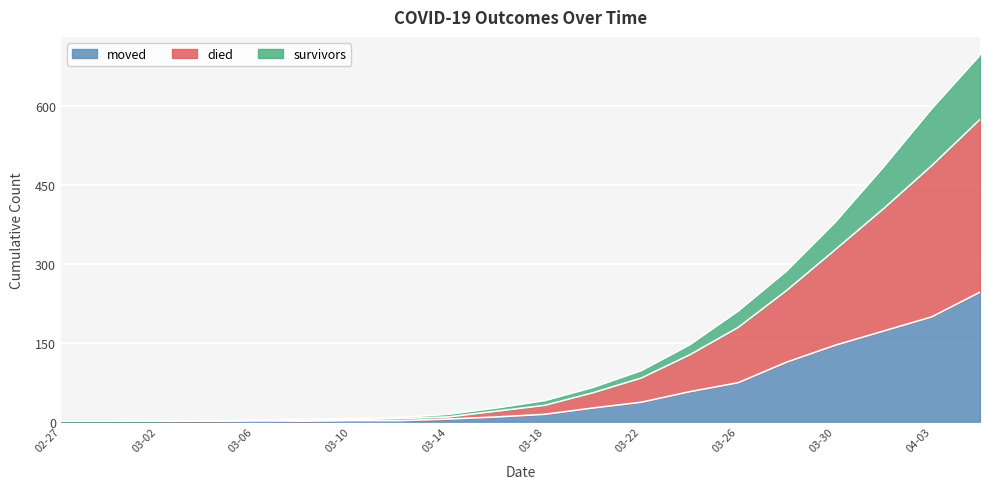

What is the maximum value for moved?

246